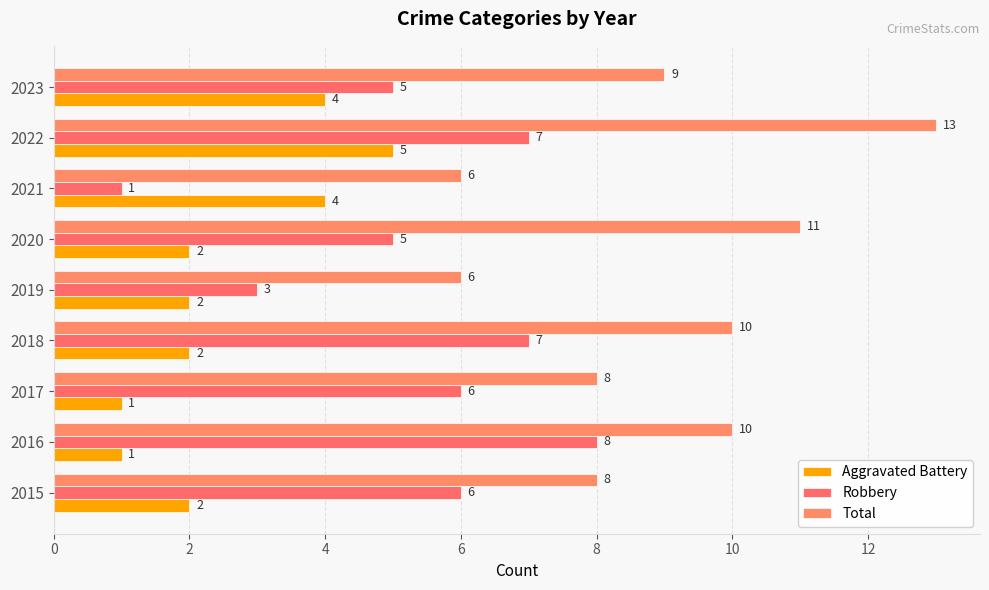

What is the sum of all Total values?

81